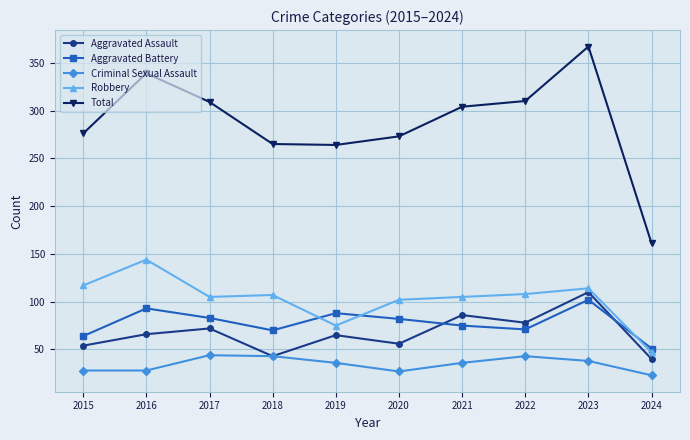

At 2016, list the series in order from smallest to largest.

Criminal Sexual Assault, Aggravated Assault, Aggravated Battery, Robbery, Total